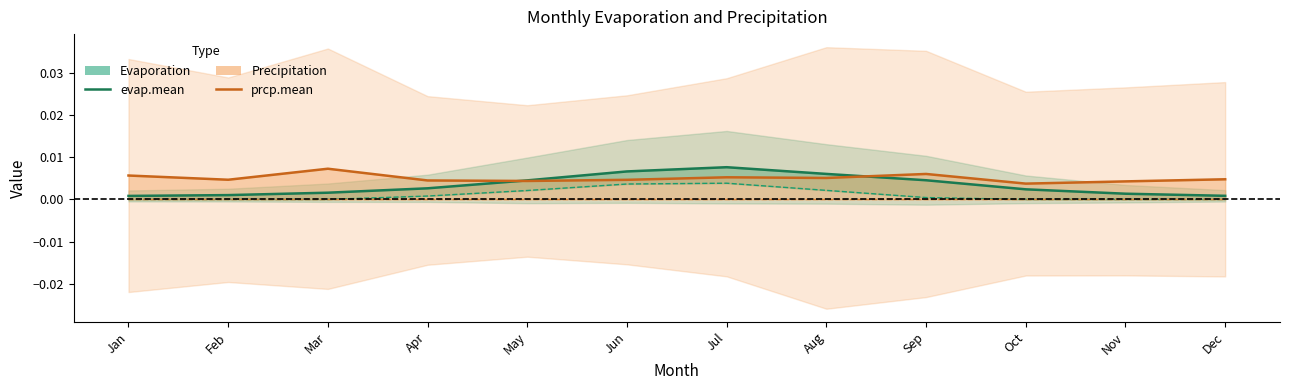

Is the value of prcp.med at Jan greater than the value of prcp.mean at Oct?

No